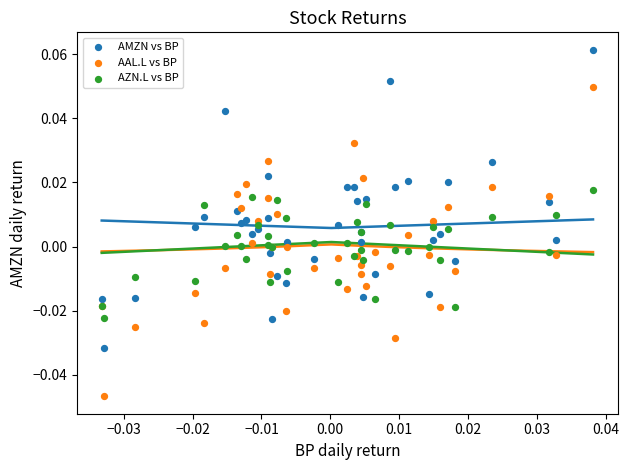

Which series has the widest spread of Y values?

AAL.L vs BP